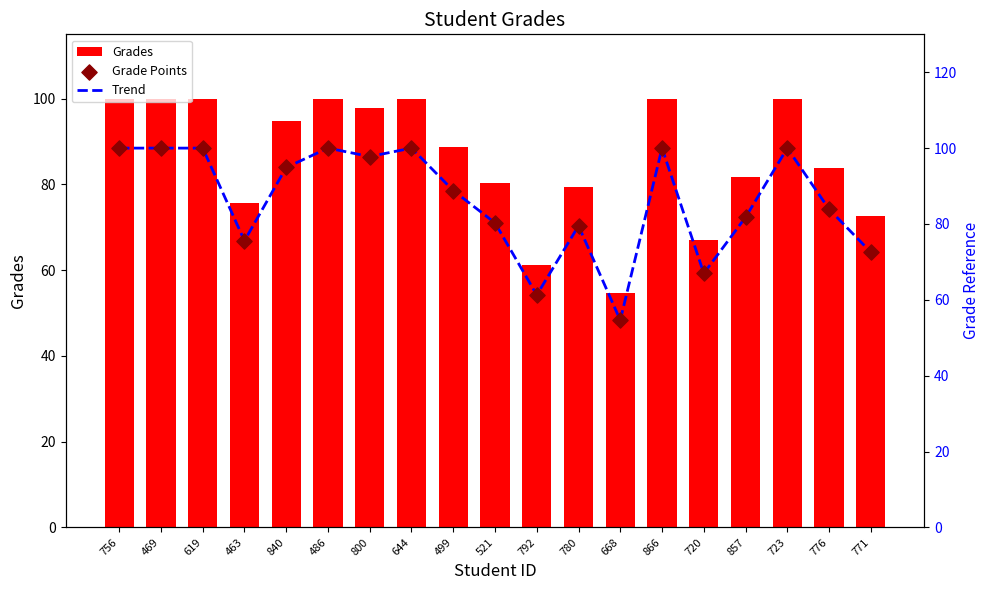

Which series reaches the maximum Y coordinate?

Grades